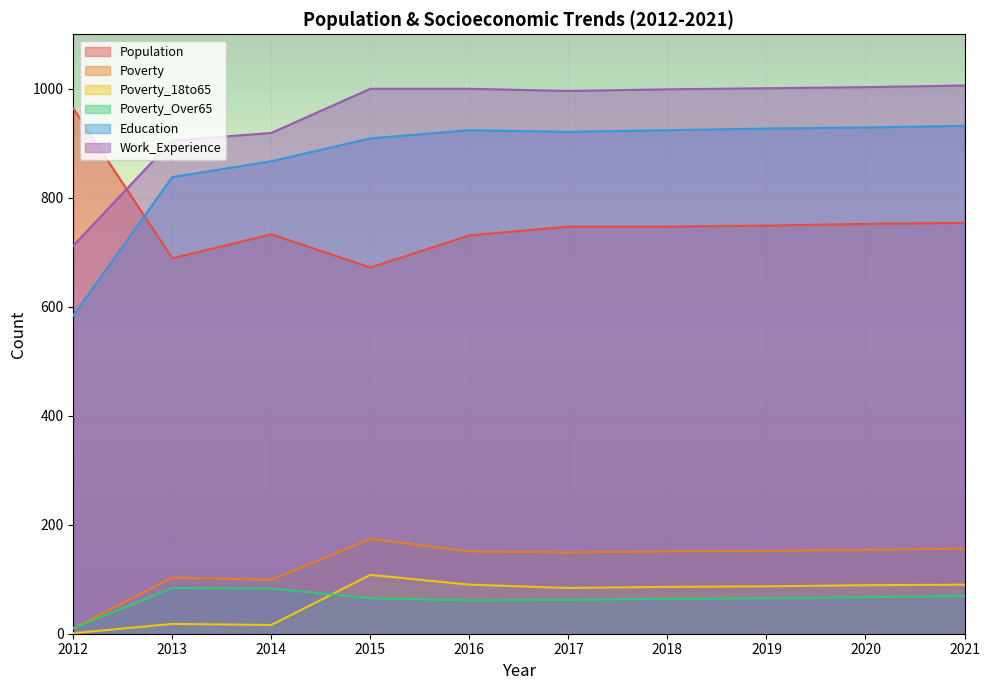

What are all the series names shown in the legend?

Population, Poverty, Poverty_18to65, Poverty_Over65, Education, Work_Experience